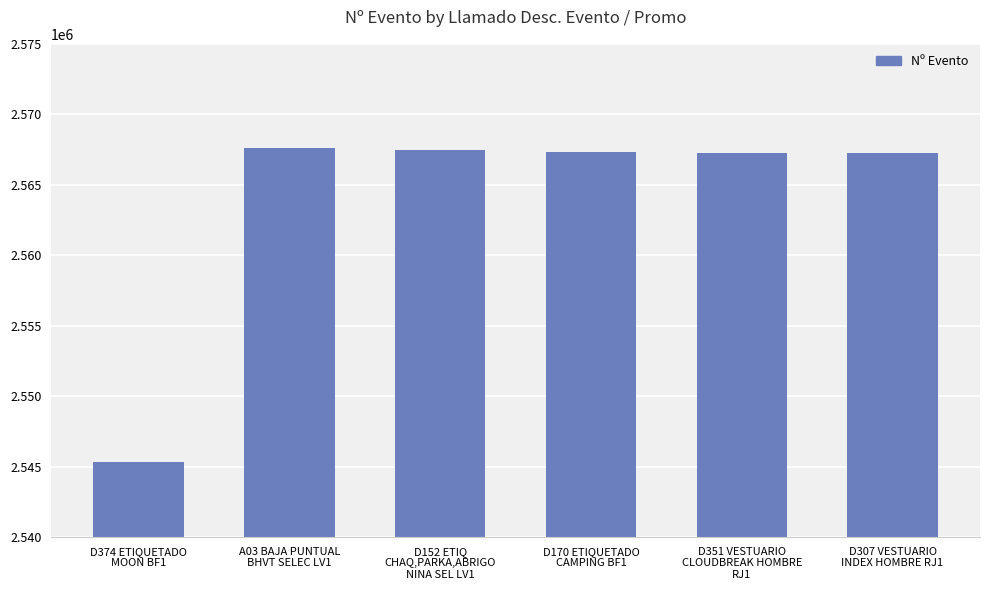

What is the sum of all values?

15382200